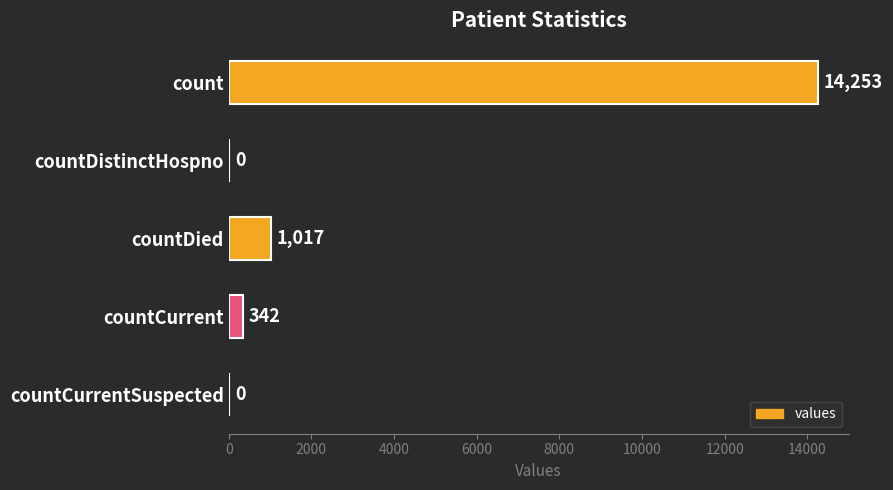

The value at countDistinctHospno is 5841. True or false?

False